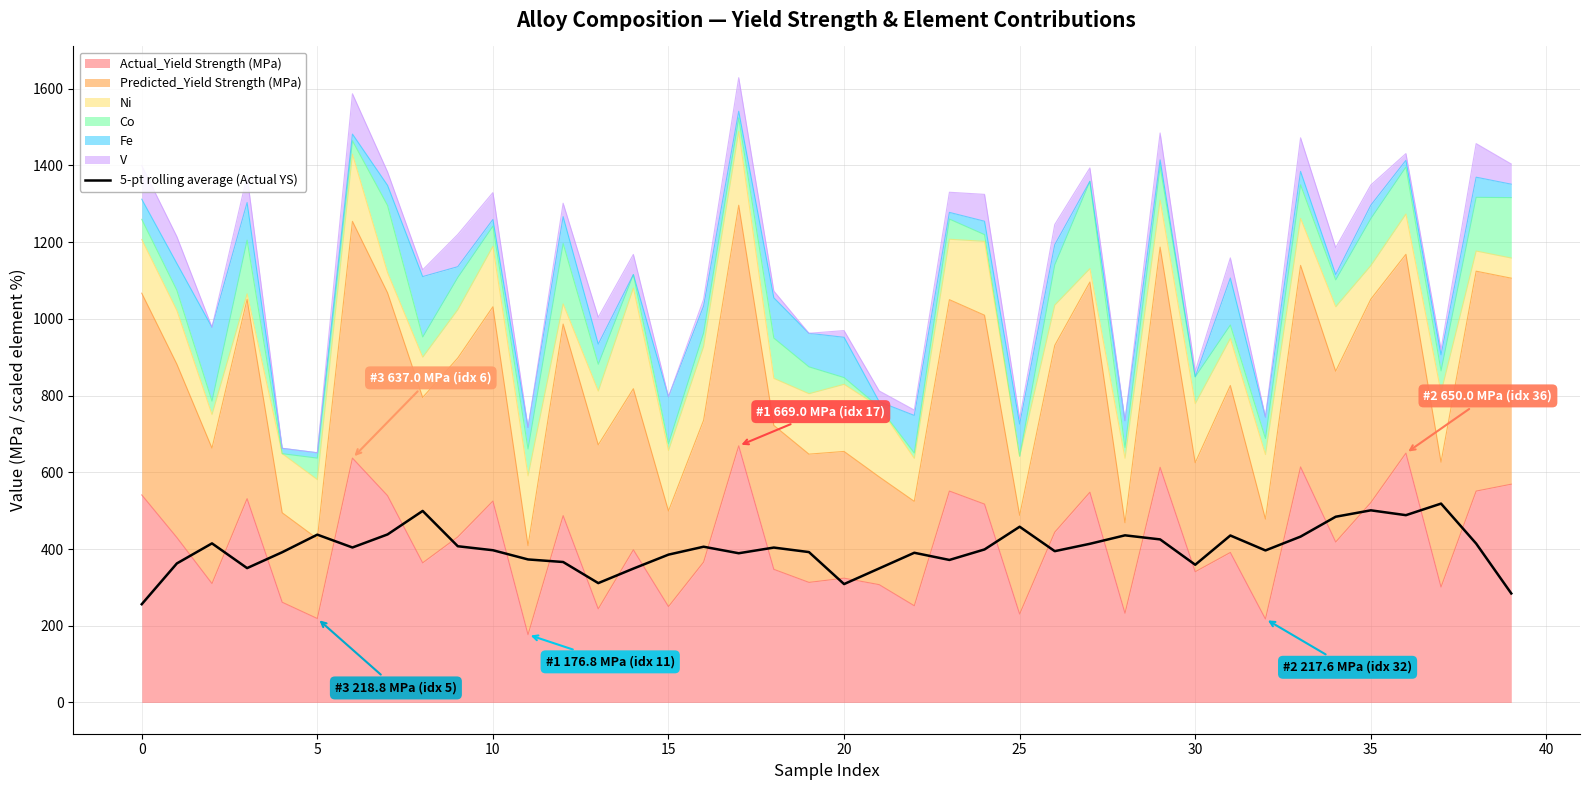

What is the label of the 18th point from the left?

17